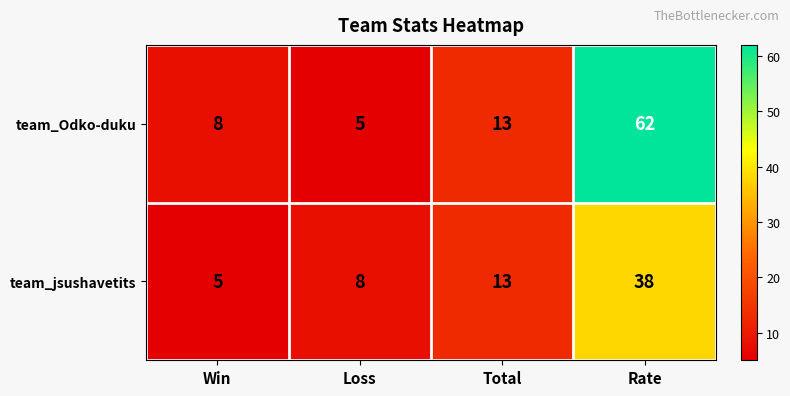

What is the total value across all series at Win?

13